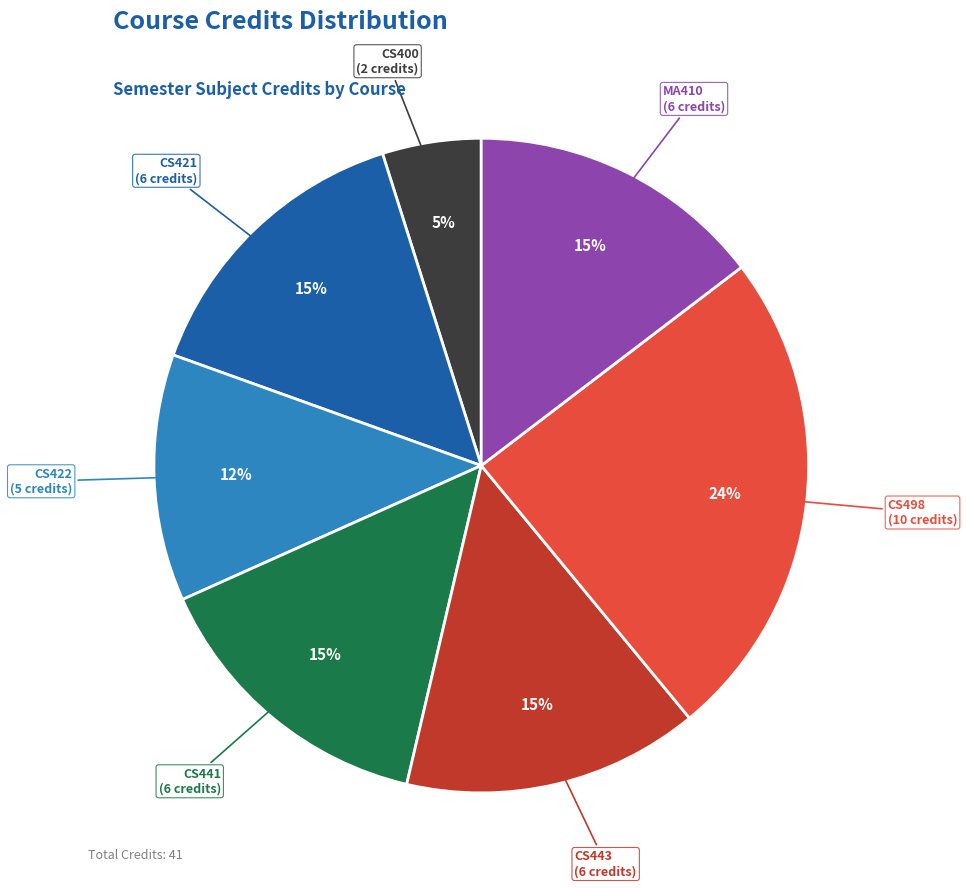

What is the ratio of the value at CS443 to the value at CS498?

0.6